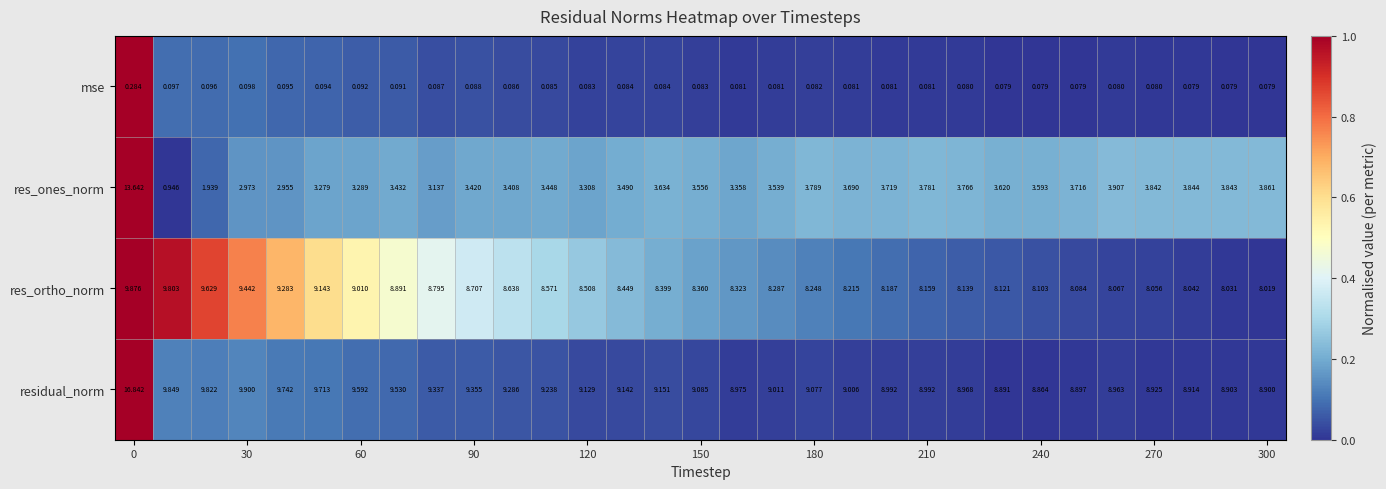

Which series has the largest range (max minus min)?

res_ones_norm